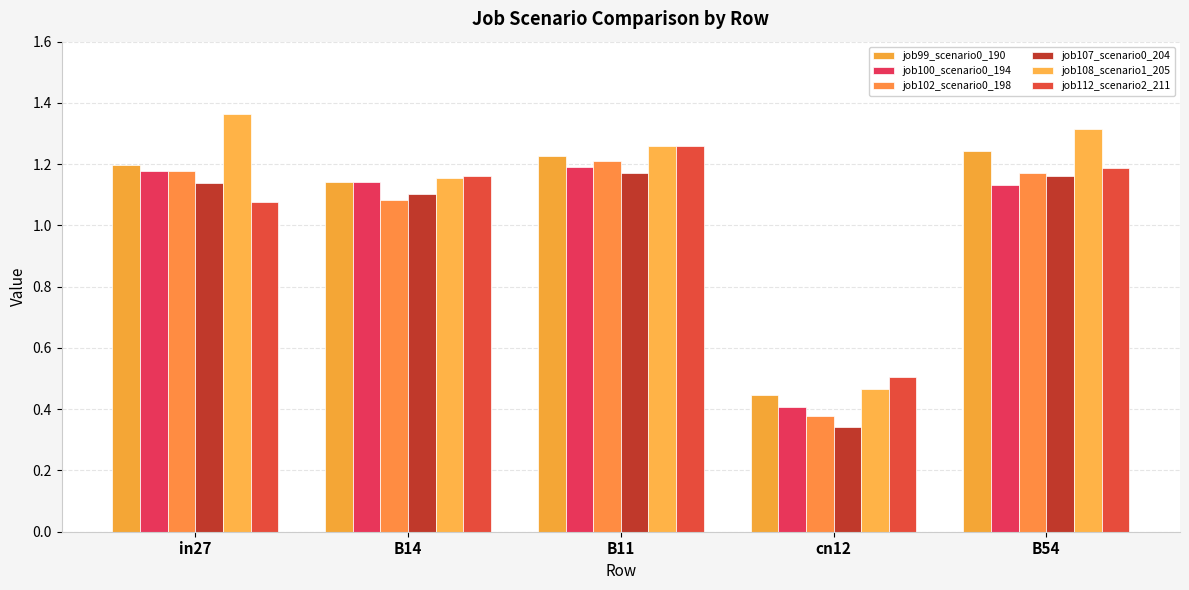

What is the value of the job112_scenario2_211 bar at the 1st from the left?

1.1